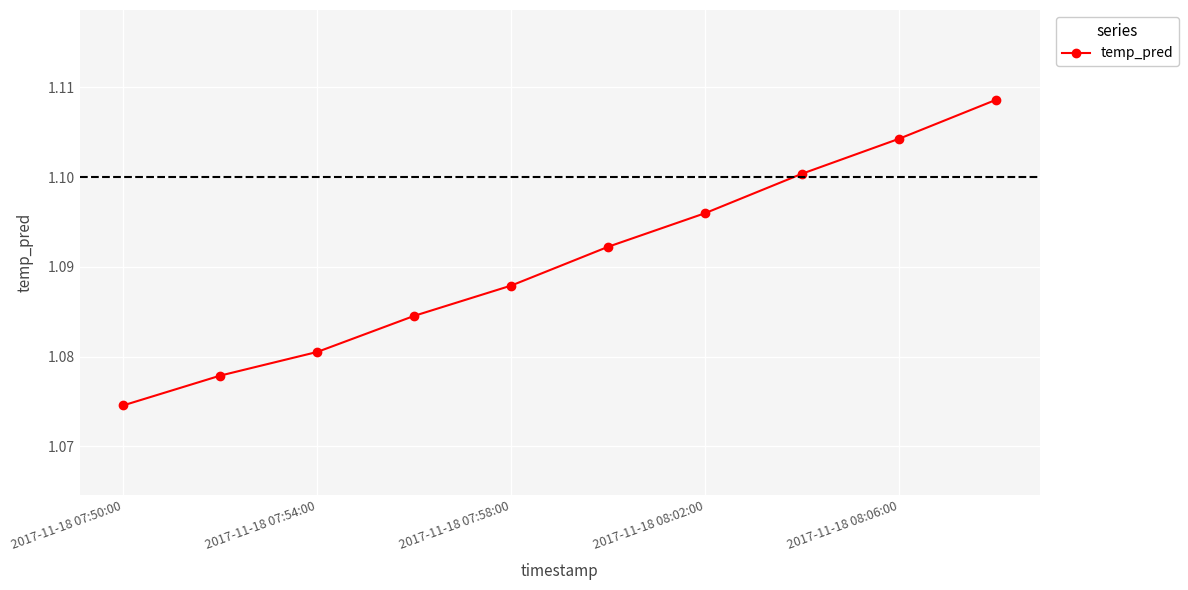

What is the sum of all values?

10.9